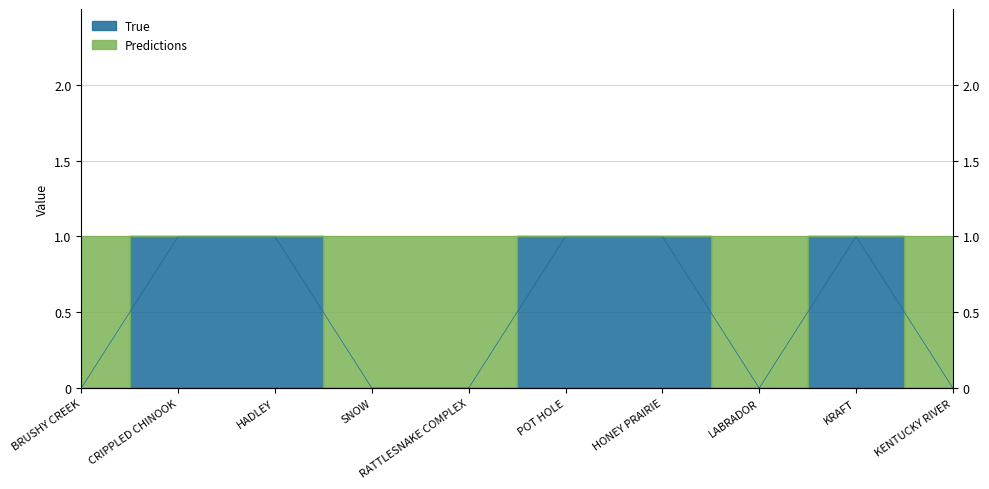

Reading left to right, list all the values displayed in this chart.

0	1	1	0	0	1	1	0	1	0